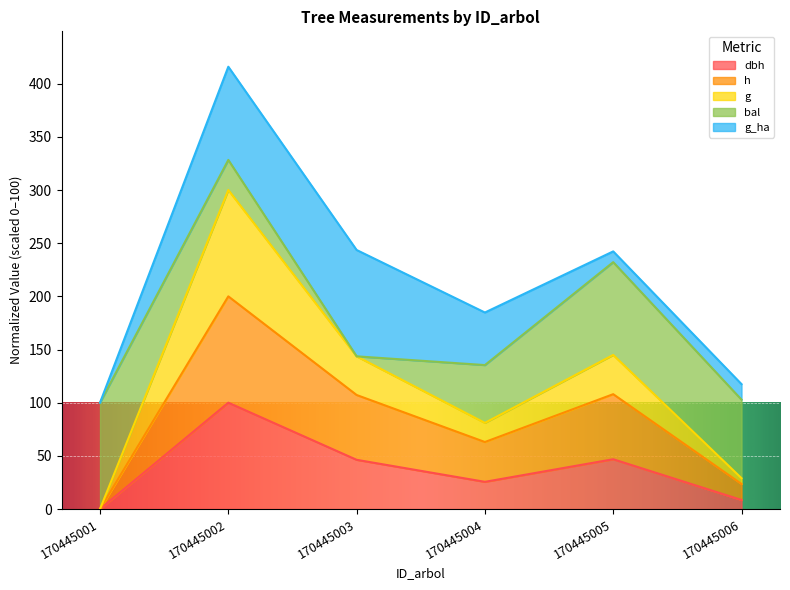

At which category is the sum across all series the highest?

170445002